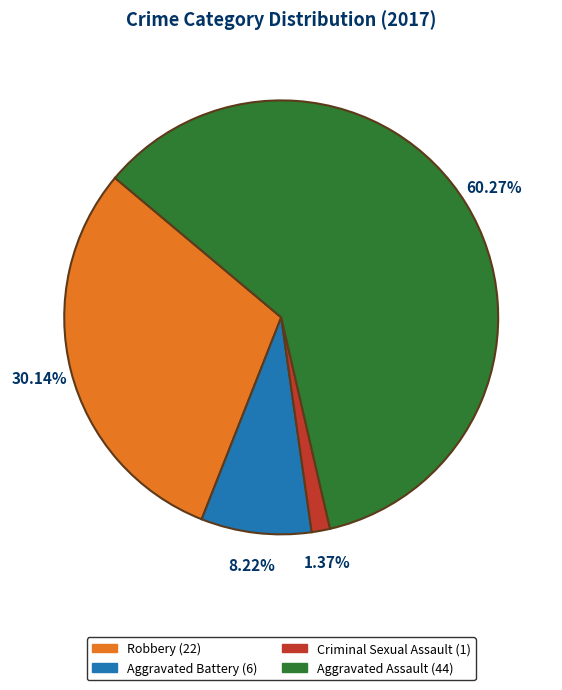

Which category has the biggest portion of the pie?

Aggravated Assault